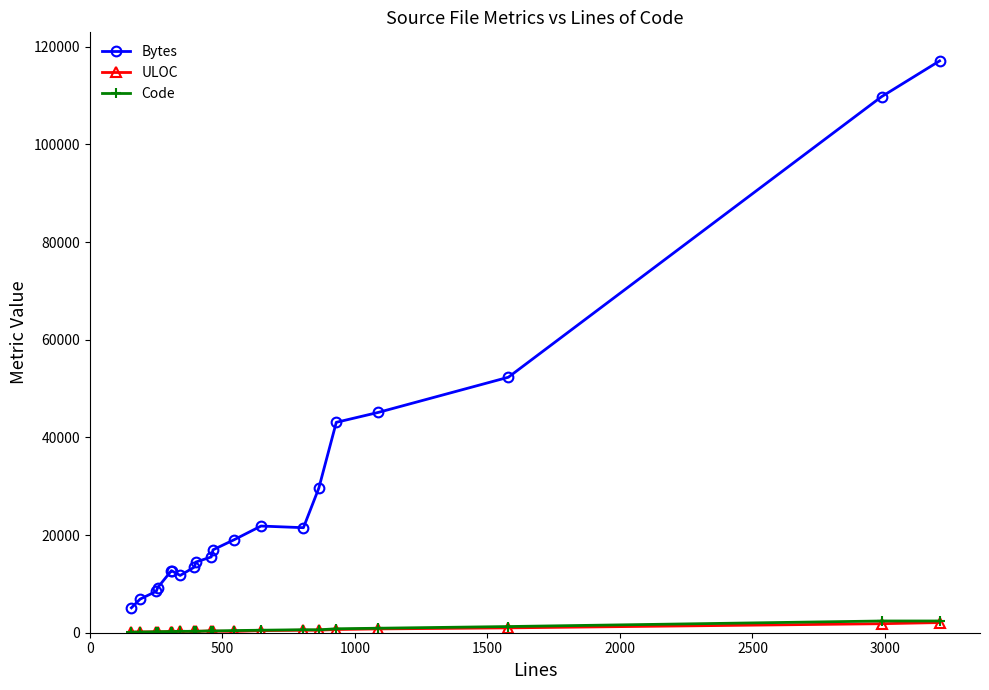

What is the value of the Bytes point at the 2nd from the left?

6883